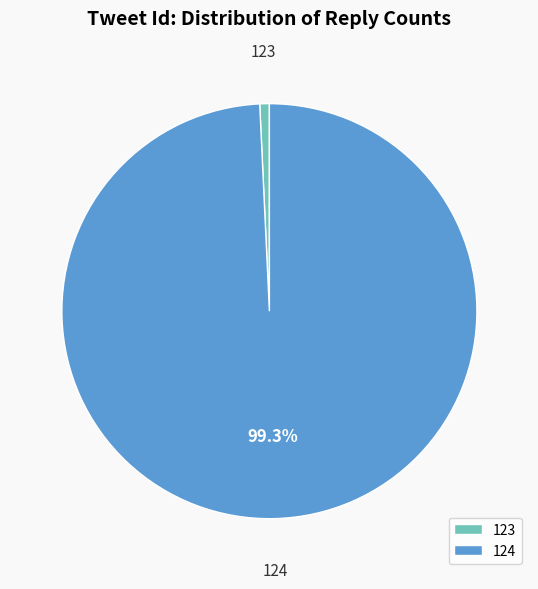

What is the largest slice in the pie chart?

124